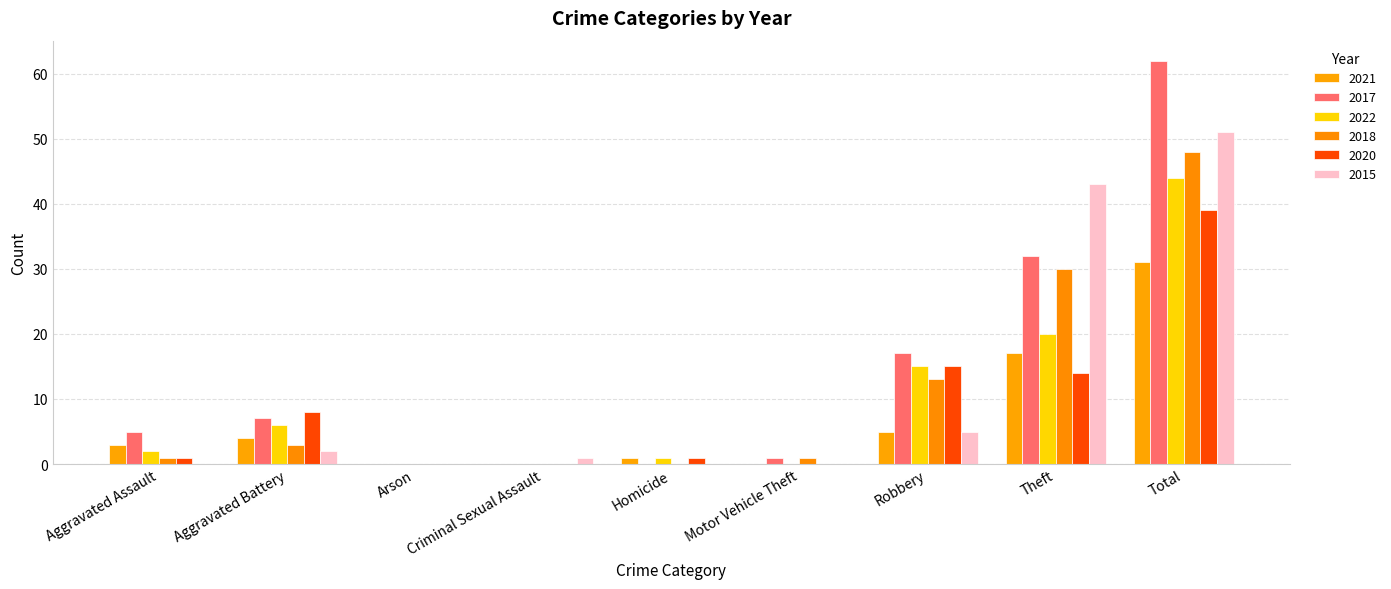

How many groups of bars are there?

9